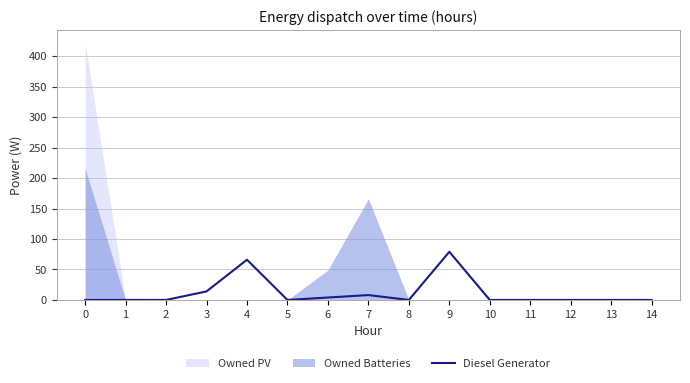

The chart shows a value of 0 at 11. True or false?

True